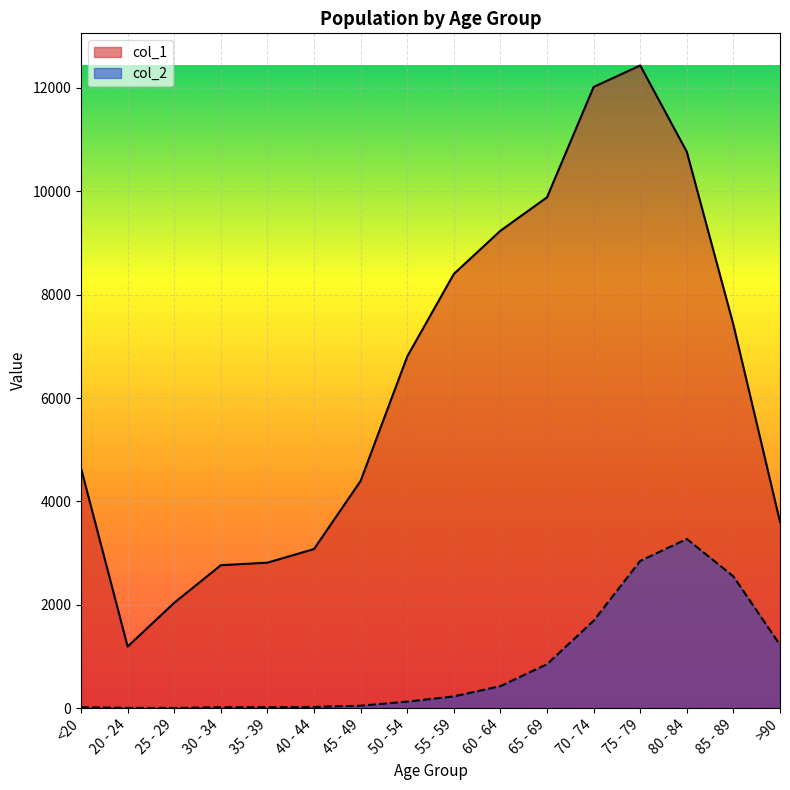

Rank the categories by col_1 value from lowest to highest.

20 - 24, 25 - 29, 30 - 34, 35 - 39, 40 - 44, >90, 45 - 49, <20, 50 - 54, 85 - 89, 55 - 59, 60 - 64, 65 - 69, 80 - 84, 70 - 74, 75 - 79